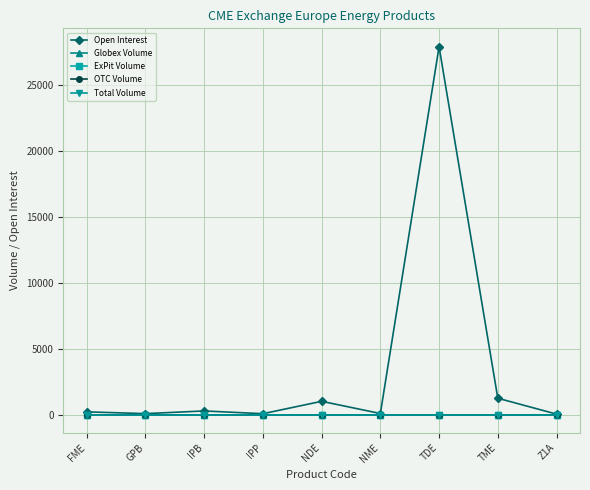

At which category is the sum across all series the highest?

TDE